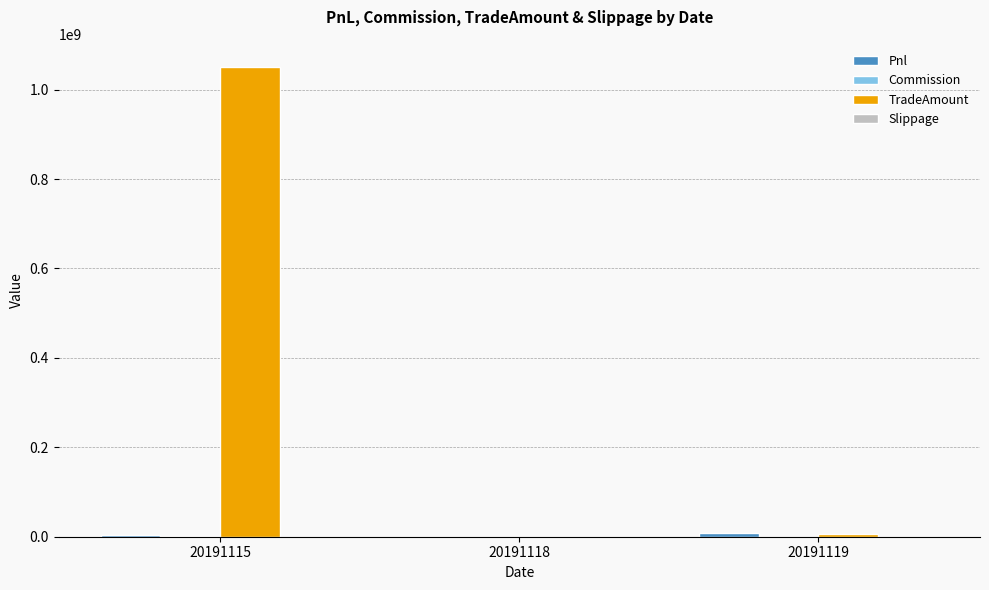

Count the number of data series in this chart.

3